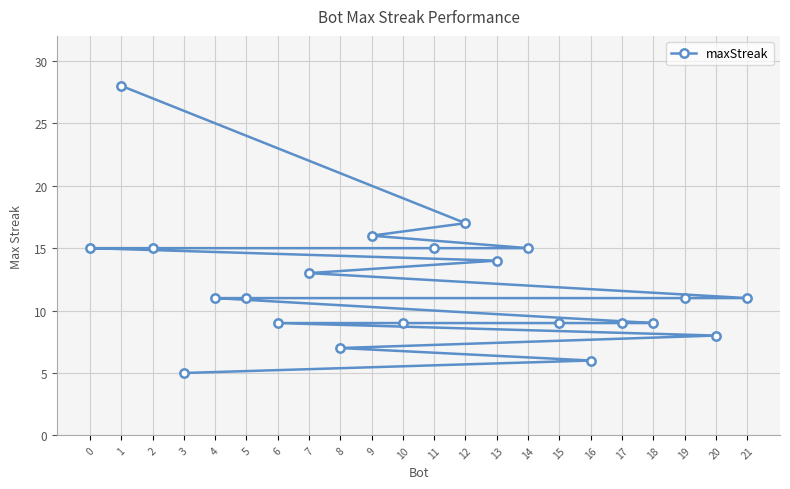

True or false: the data has more than 0 interior local peaks.

False